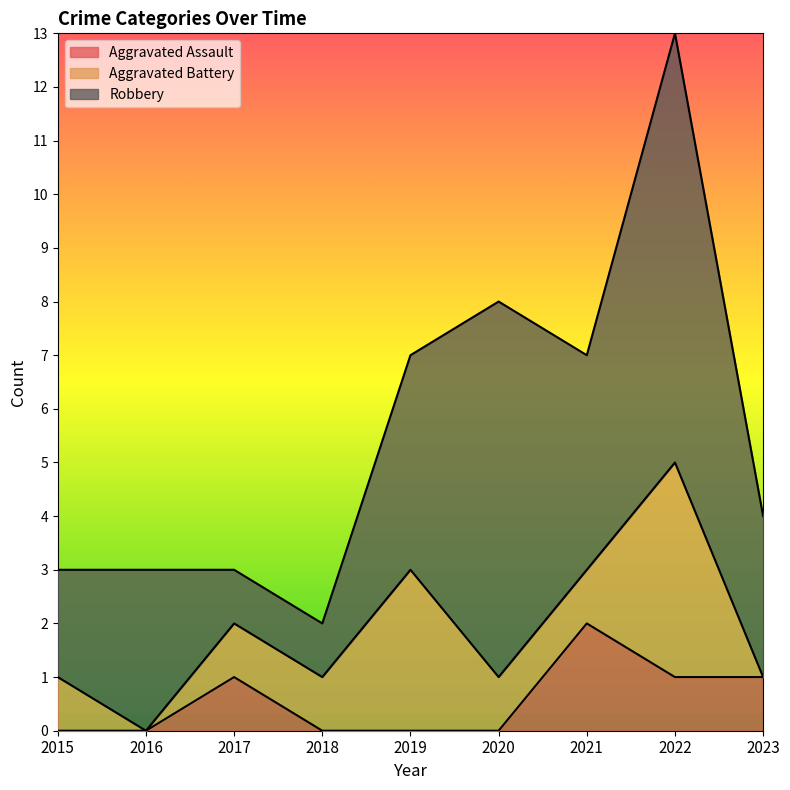

Rank the series by their average value, from highest to lowest.

Robbery, Aggravated Battery, Aggravated Assault